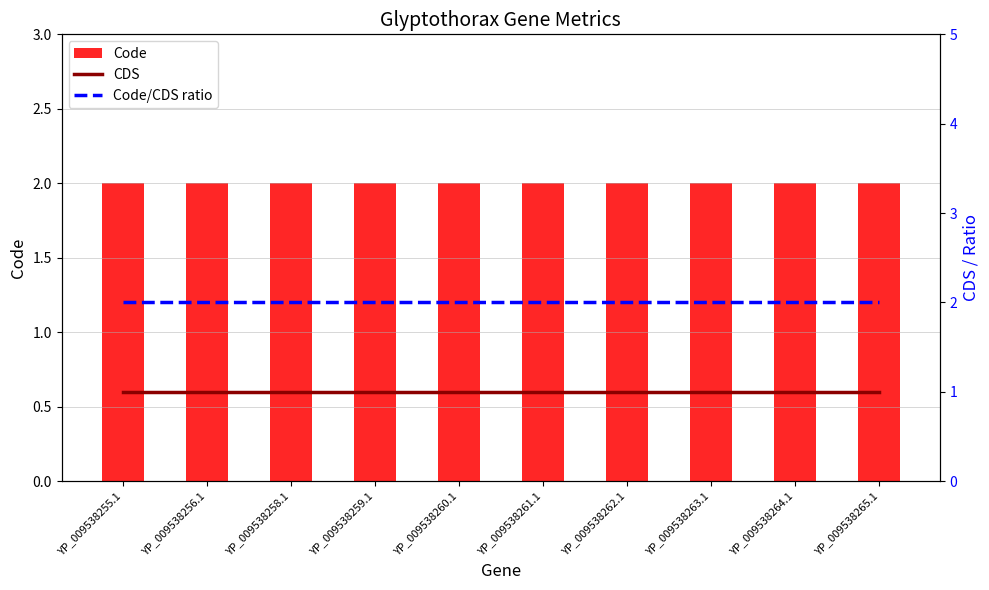

The value of Code at YP_009538256.1 is 3. True or false?

False